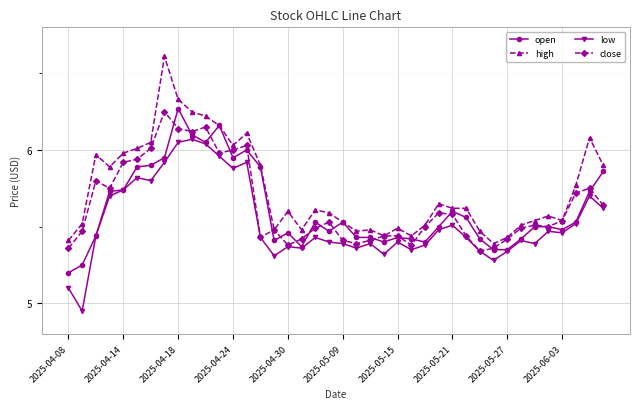

How many values in the low series exceed 5?

39